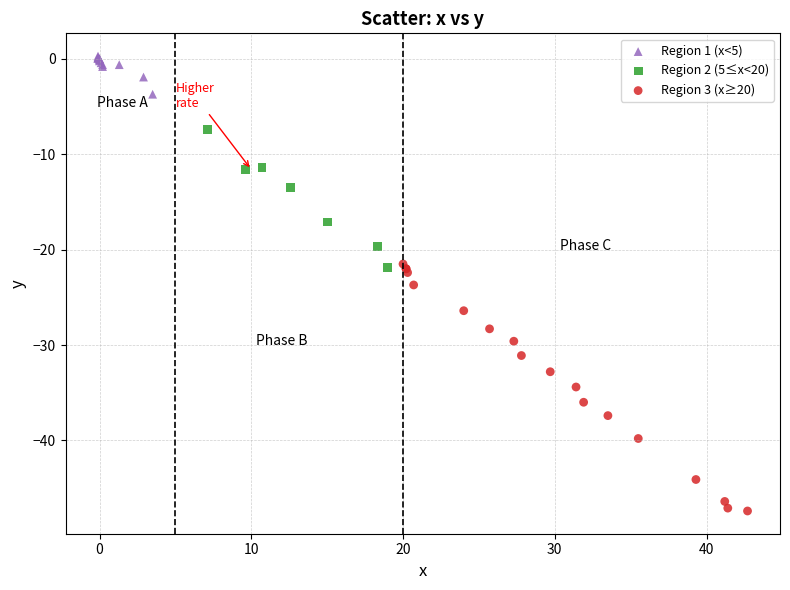

What are all the series names shown in the legend?

Region 1 (x<5), Region 2 (5≤x<20), Region 3 (x≥20)